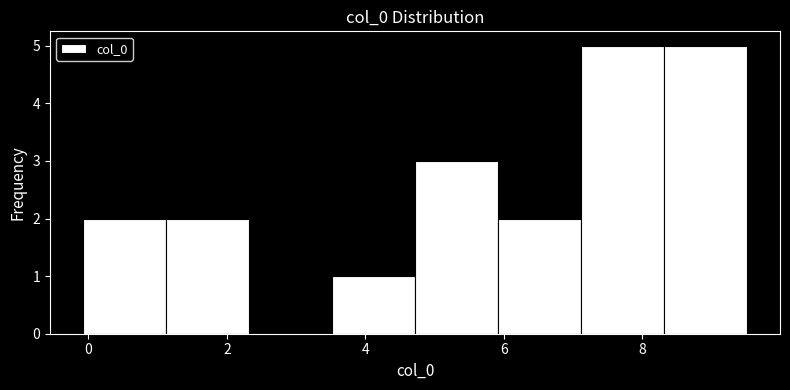

Reading left to right, list every bar in this chart as the range it spans on the x-axis followed by its height. Neither the bar edges nor the heights are printed on the chart, so give them approximately, as read against the axes.

0.0 to 1.2: 2
1.2 to 2.4: 2
2.4 to 3.6: 0
3.6 to 4.8: 1
4.8 to 6.0: 3
6.0 to 7.2: 2
7.2 to 8.4: 5
8.4 to 9.6: 5